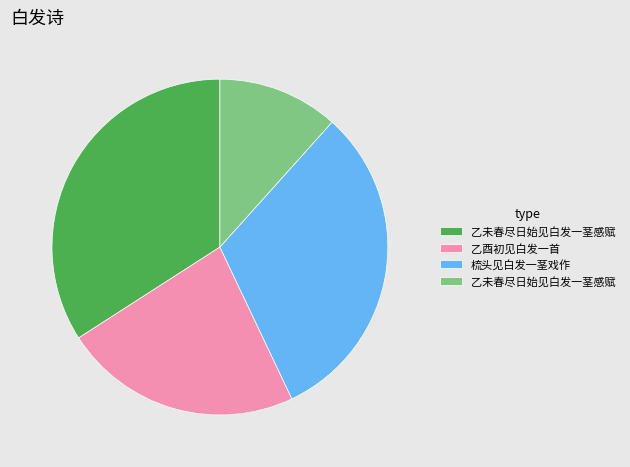

Is there a majority slice in this chart?

No